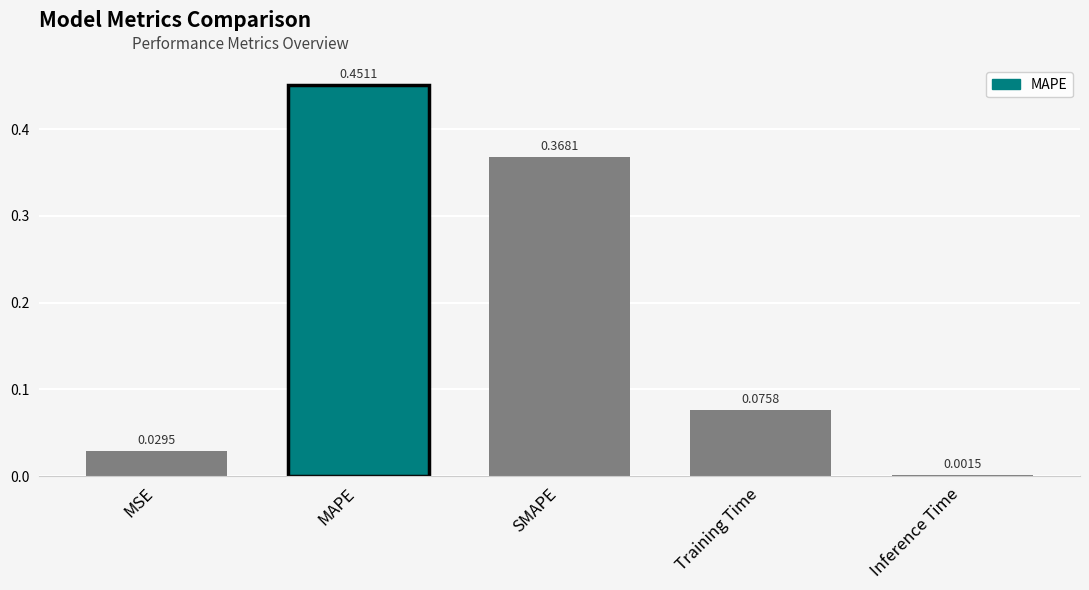

Reading right to left, list all the values displayed in this chart.

Inference Time=0.0	Training Time=0.1	SMAPE=0.4	MAPE=0.5	MSE=0.0